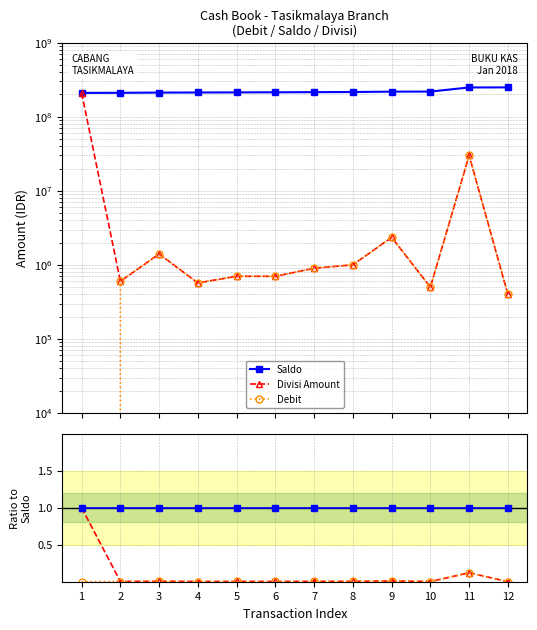

Is this an area chart (filled region under the line)?

No